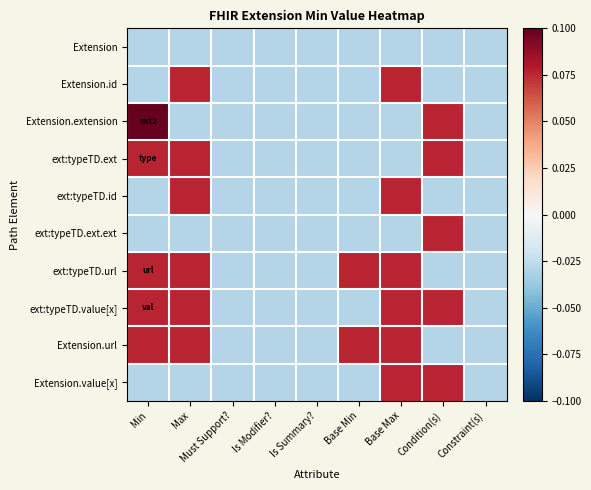

Which label corresponds to the largest value in the chart?

Min